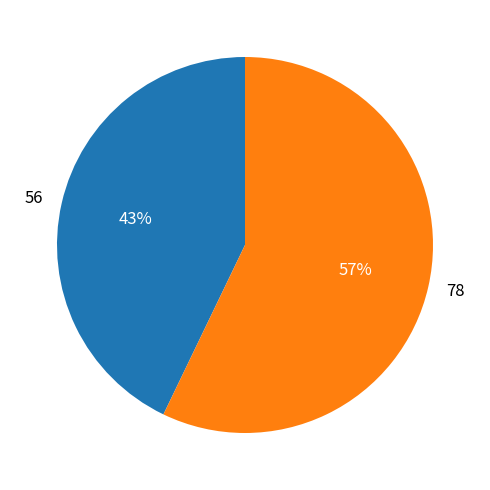

Rank the categories by value from highest to lowest.

78, 56